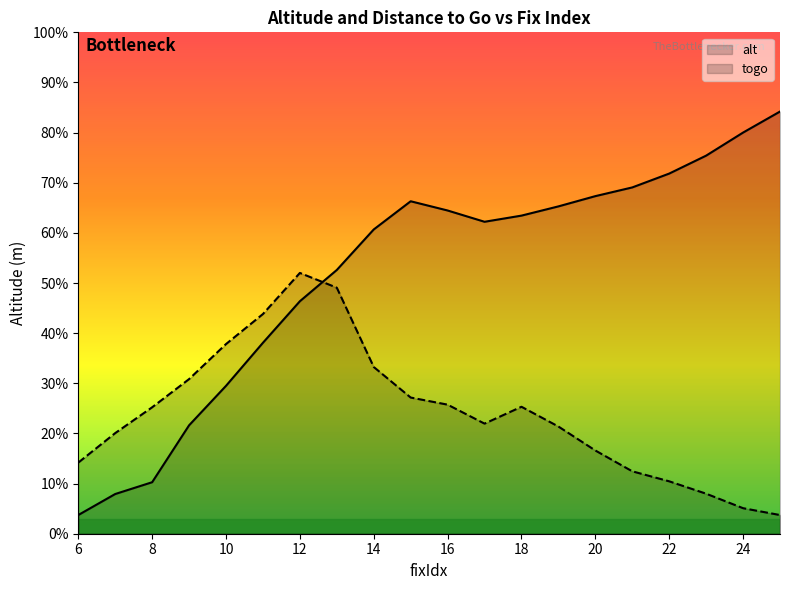

In alt, how many points are higher than both neighbors (excluding endpoints)?

1